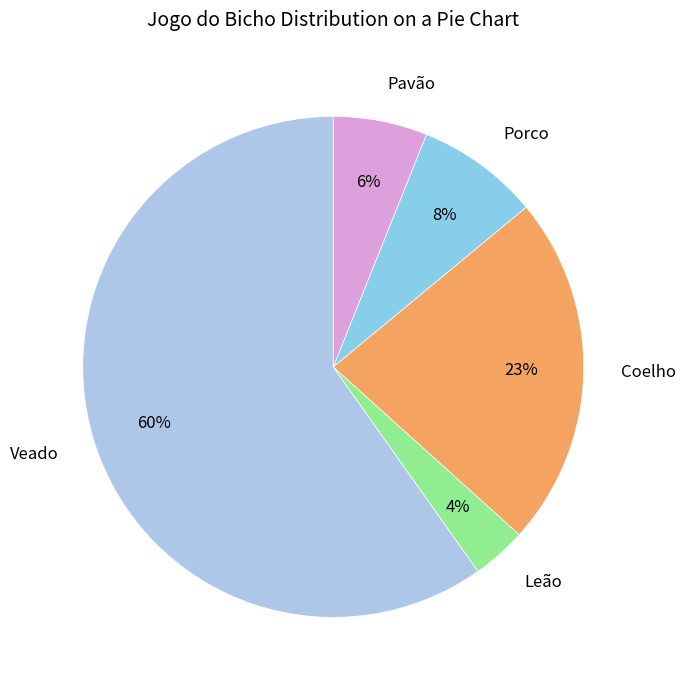

Which has a higher value, Leão or Porco?

Porco